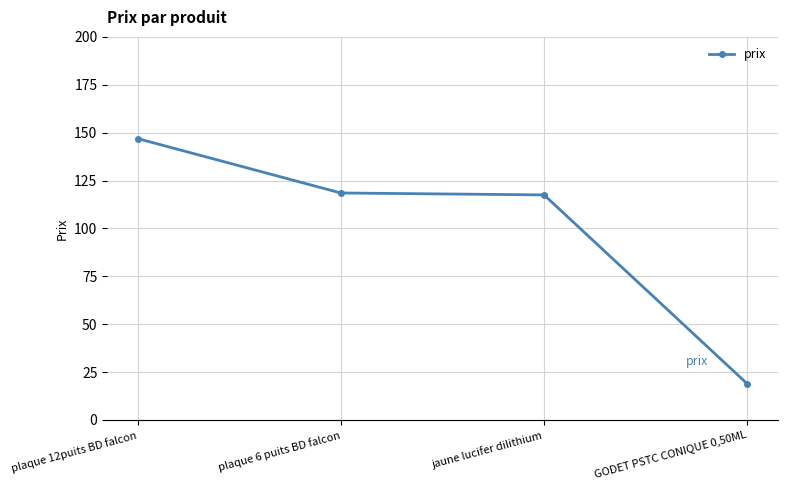

True or false: the data shows 43.8 at plaque 6 puits BD falcon.

False